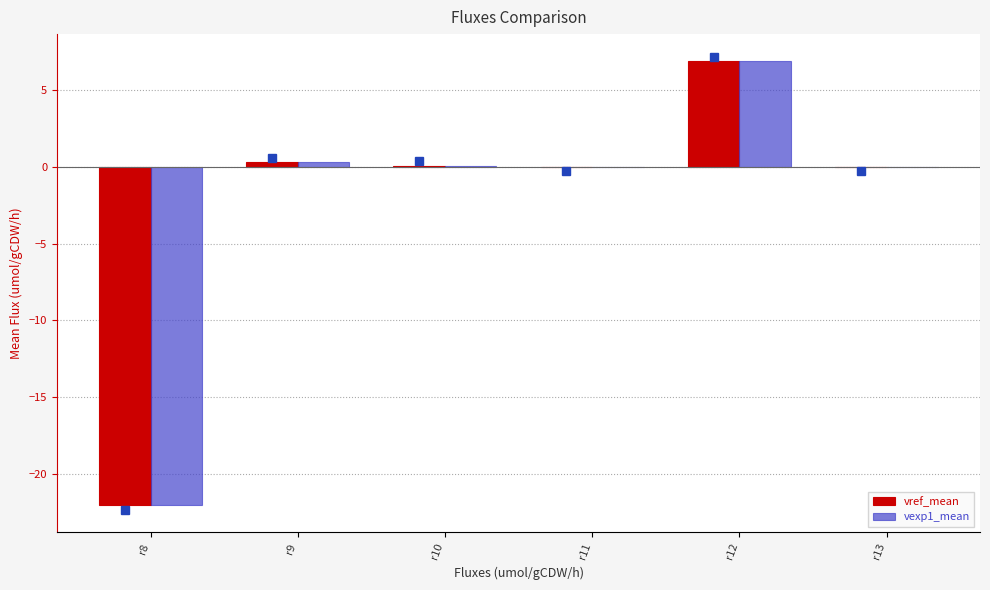

At which category does the chart reach its peak across all series?

r12